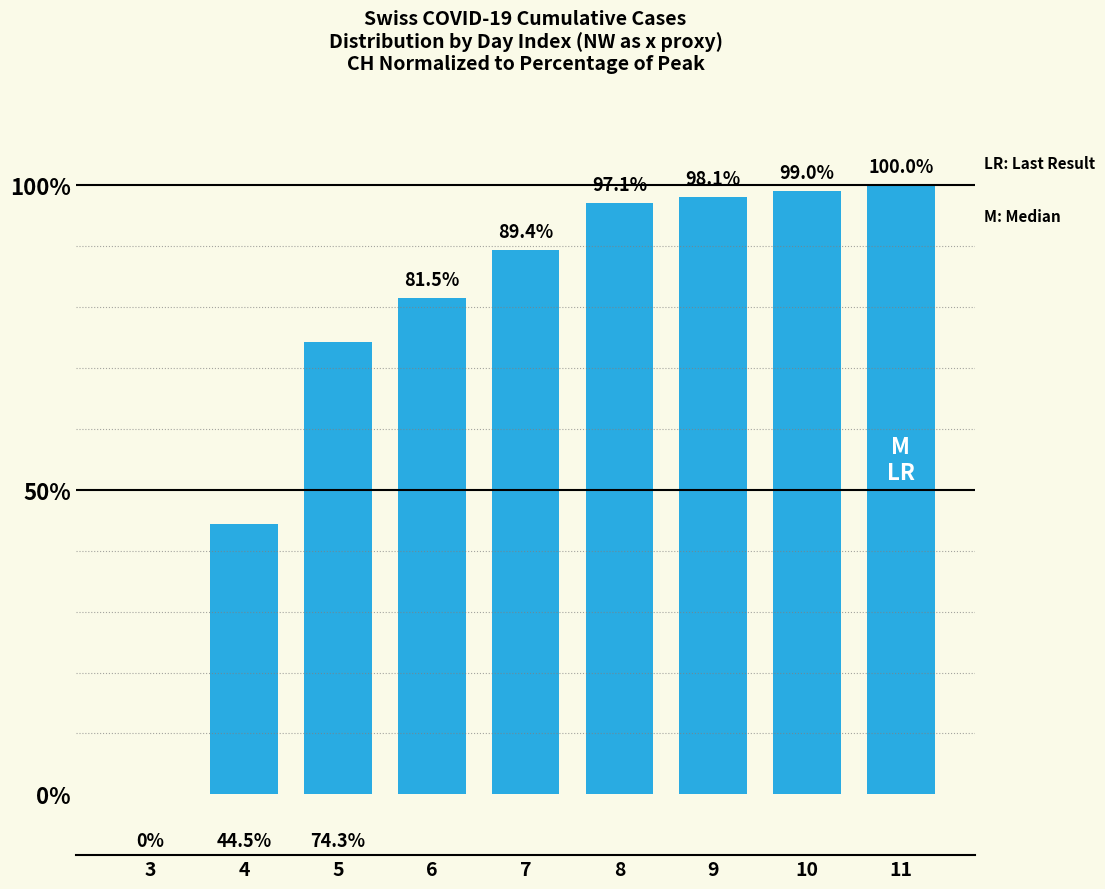

At which category does the chart reach its peak across all series?

11